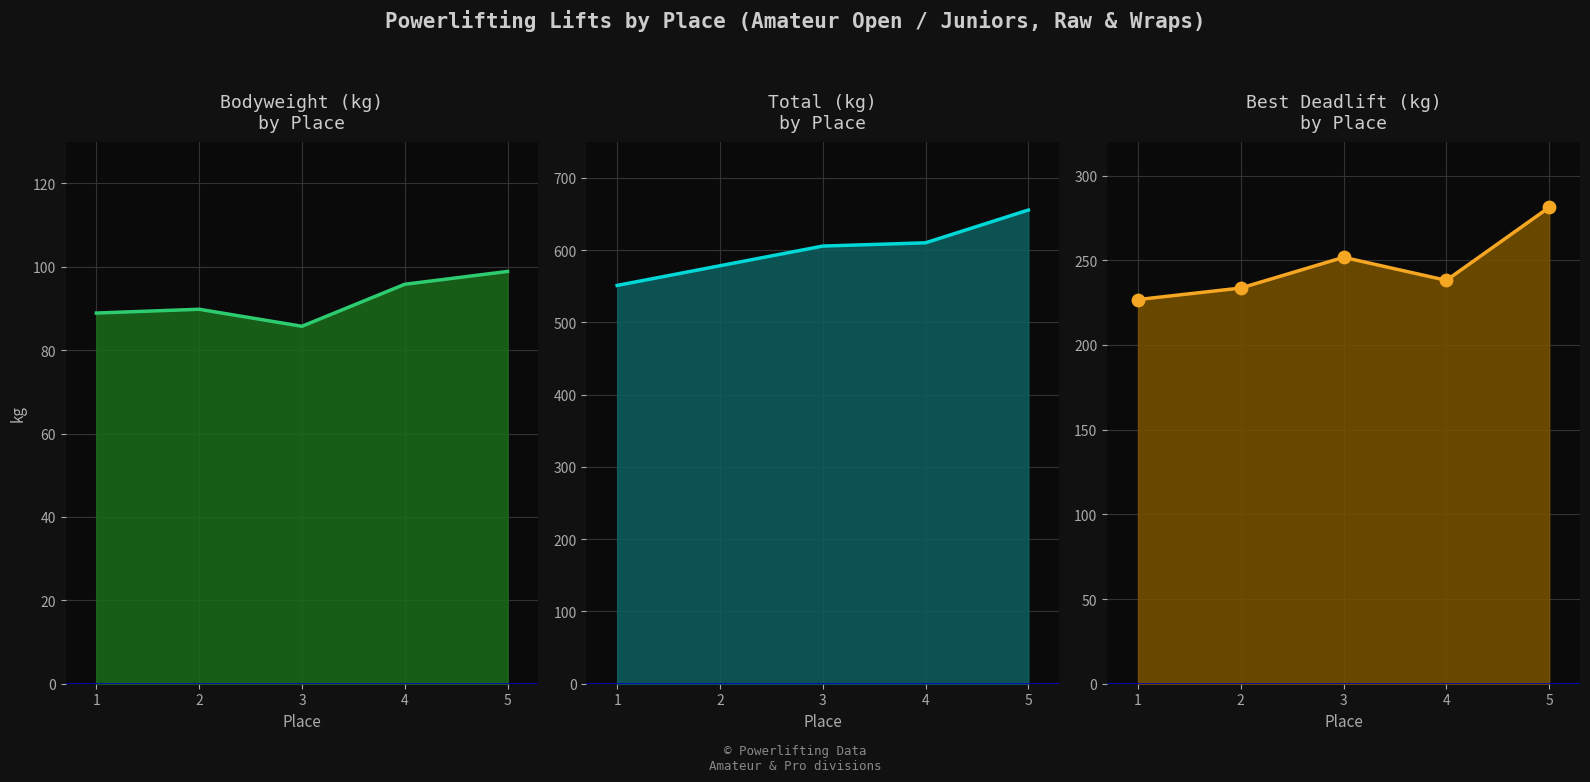

Which series reaches the maximum Y coordinate?

TotalKg line